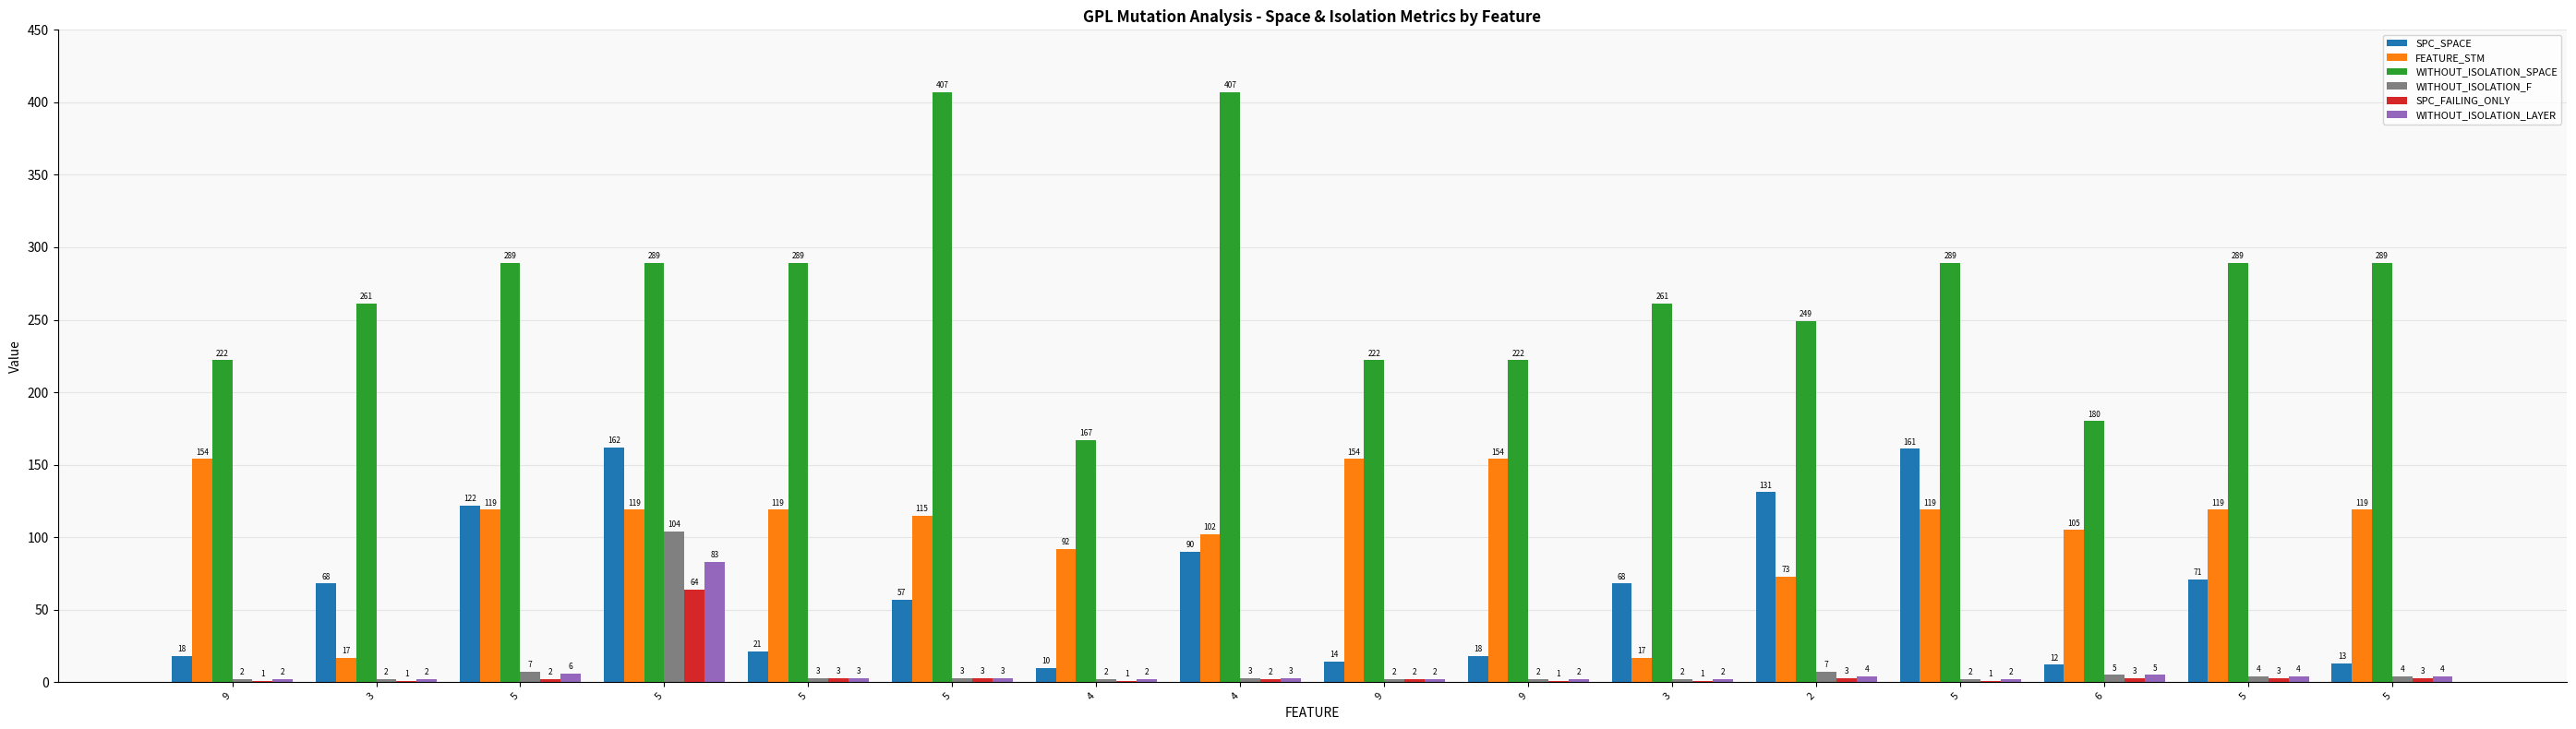

Are the bars horizontal?

No